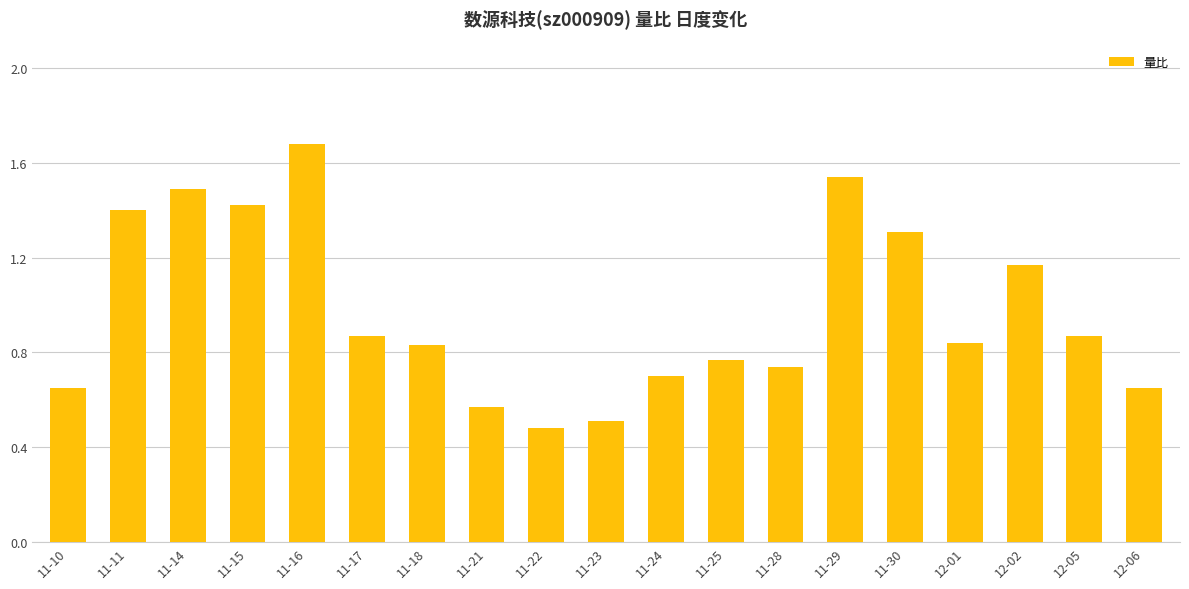

Are the bars grouped side by side (vs. stacked)?

No